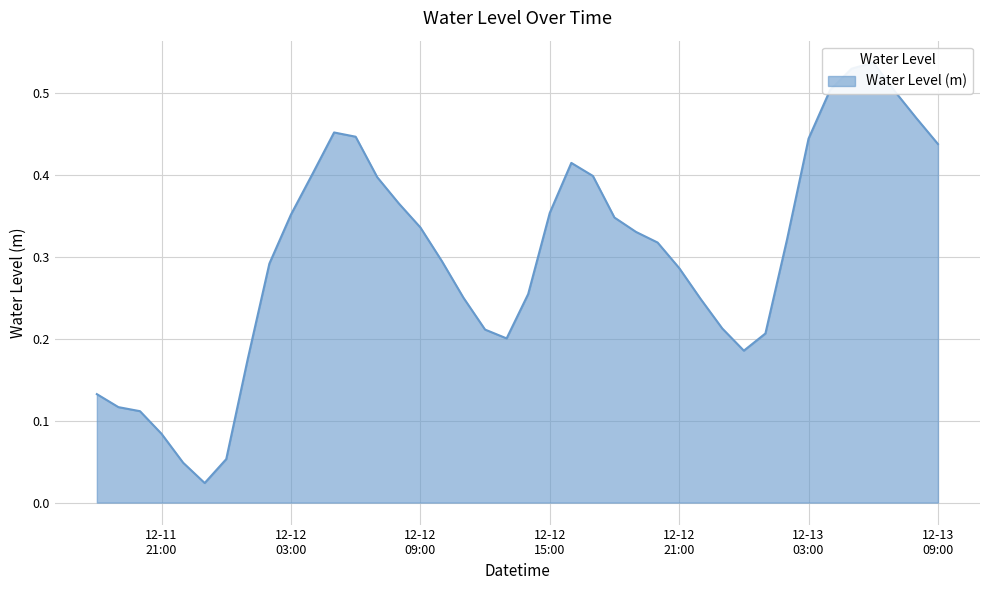

List the labels in order of value, largest first.

2022-12-13 06:00:00, 2022-12-13 05:00:00, 2022-12-13 04:00:00, 2022-12-13 07:00:00, 2022-12-13 08:00:00, 2022-12-12 05:00:00, 2022-12-12 06:00:00, 2022-12-13 03:00:00, 2022-12-13 09:00:00, 2022-12-12 16:00:00, 2022-12-12 04:00:00, 2022-12-12 17:00:00, 2022-12-12 07:00:00, 2022-12-12 08:00:00, 2022-12-12 15:00:00, 2022-12-12 03:00:00, 2022-12-12 18:00:00, 2022-12-12 09:00:00, 2022-12-12 19:00:00, 2022-12-13 02:00:00, 2022-12-12 20:00:00, 2022-12-12 10:00:00, 2022-12-12 02:00:00, 2022-12-12 21:00:00, 2022-12-12 14:00:00, 2022-12-12 11:00:00, 2022-12-12 22:00:00, 2022-12-12 23:00:00, 2022-12-12 12:00:00, 2022-12-13 01:00:00, 2022-12-12 13:00:00, 2022-12-13 00:00:00, 2022-12-12 01:00:00, 2022-12-11 18:00:00, 2022-12-11 19:00:00, 2022-12-11 20:00:00, 2022-12-11 21:00:00, 2022-12-12 00:00:00, 2022-12-11 22:00:00, 2022-12-11 23:00:00